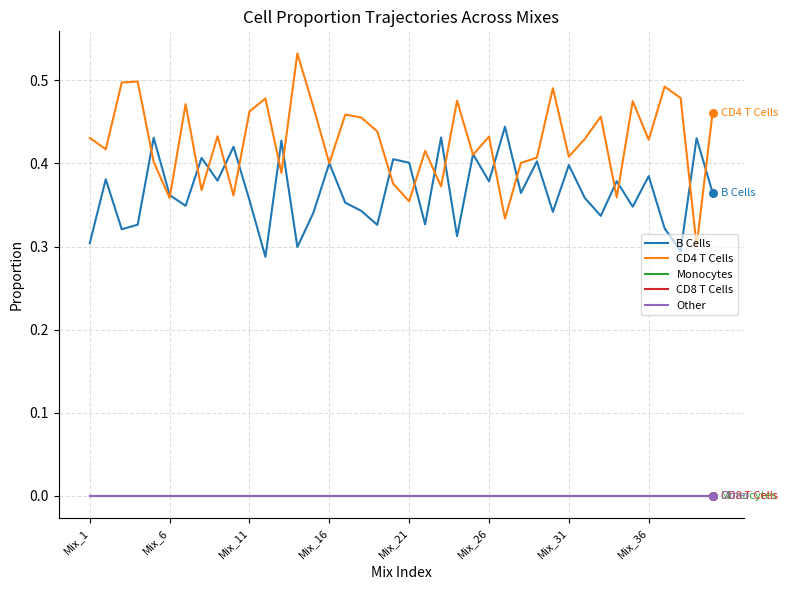

At how many categories does at least one series exceed 0?

40